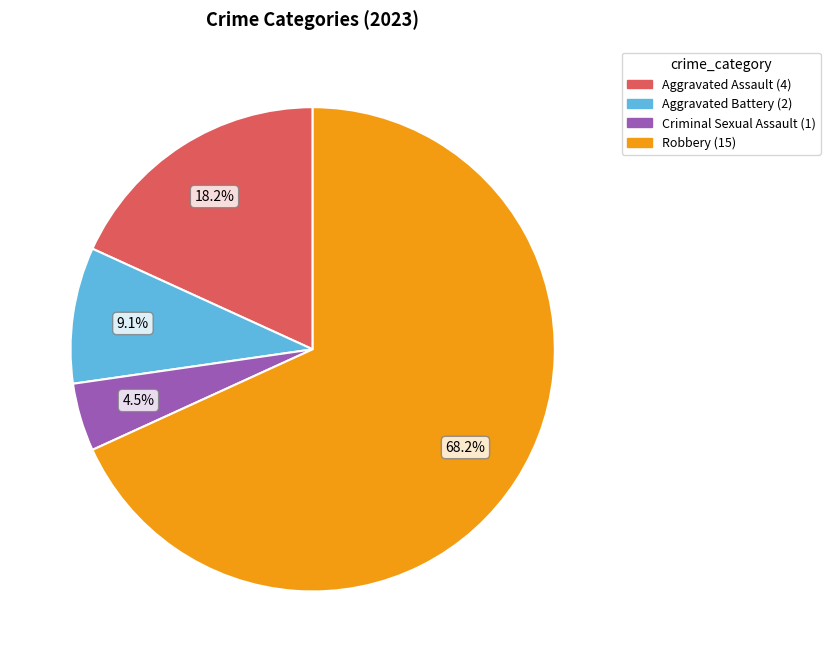

Rank the categories by value from highest to lowest.

Robbery, Aggravated Assault, Aggravated Battery, Criminal Sexual Assault